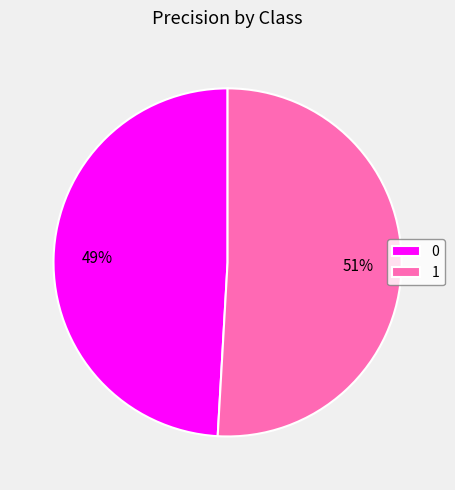

Count the number of slices in the pie.

2